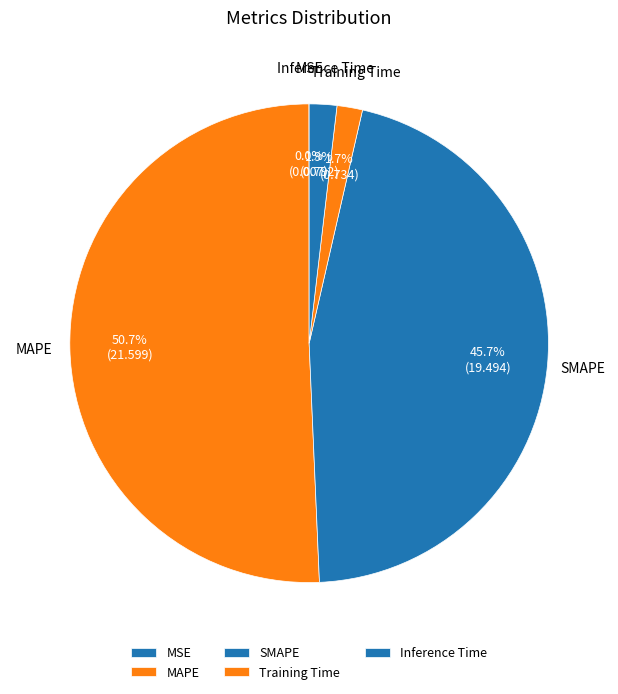

Which has a higher value, SMAPE or Training Time?

SMAPE